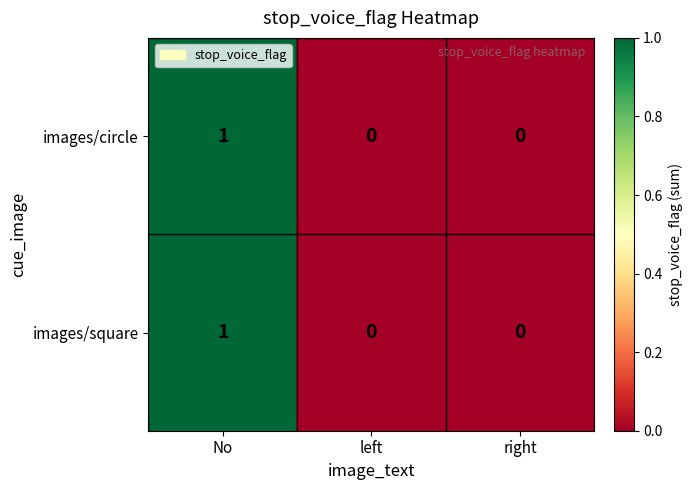

True or false: images/circle has a value of 1 at No.

True